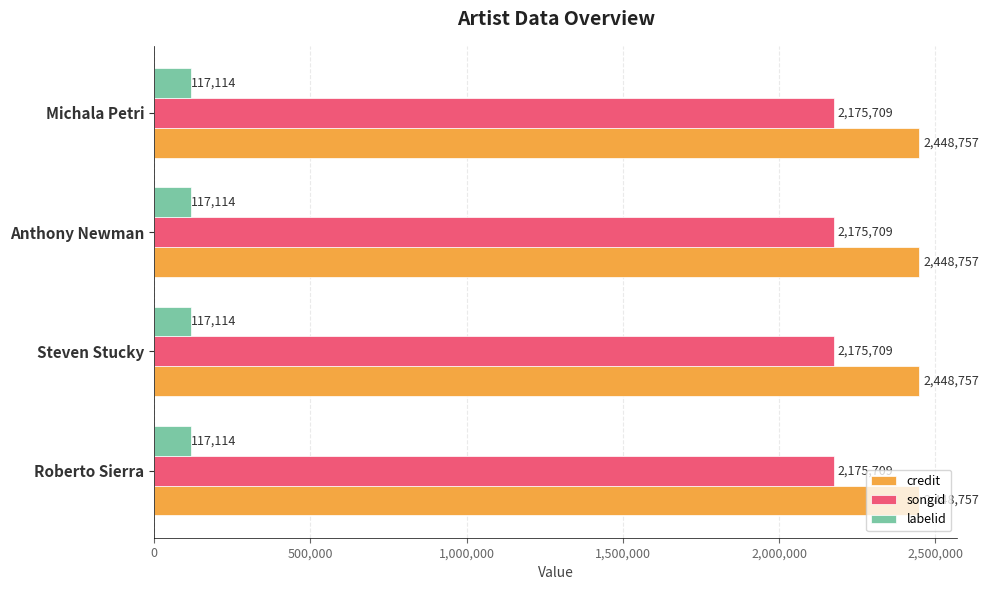

What is the maximum value shown in the chart?

2448757